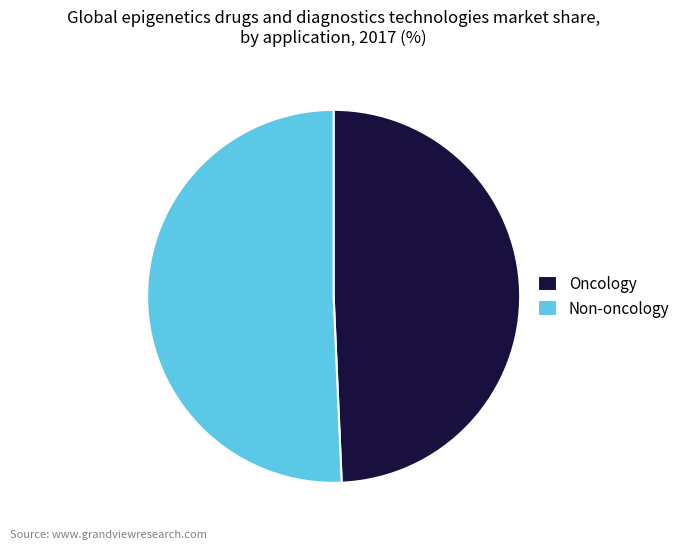

Combined, do Non-oncology and Oncology account for over 50%?

Yes